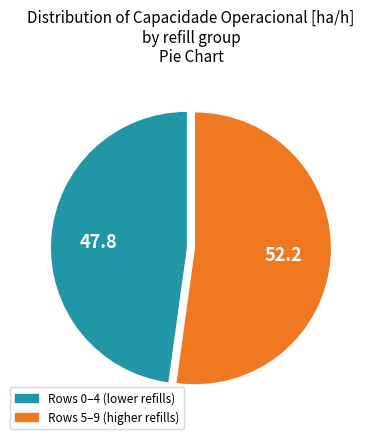

Is there a majority slice in this chart?

Yes